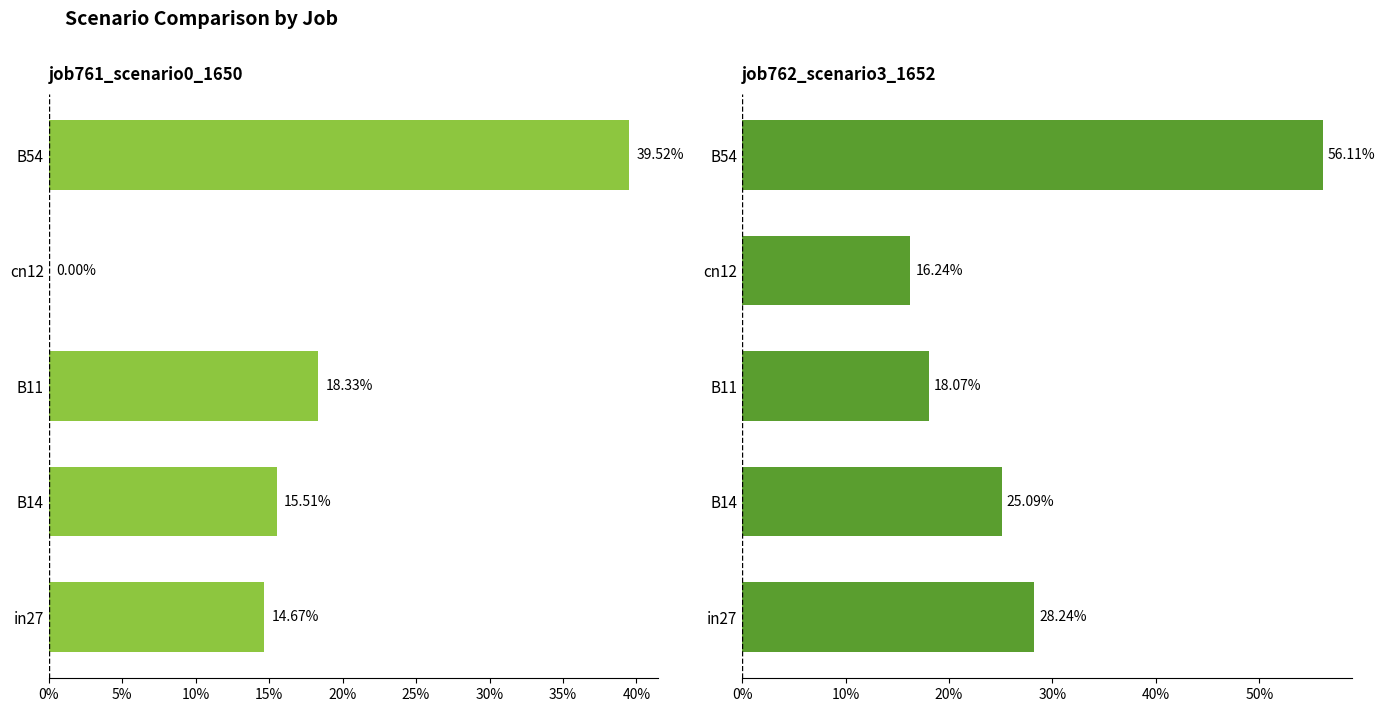

What is the value of the job762_scenario3_1652 bar at the 4th from the left?

0.2